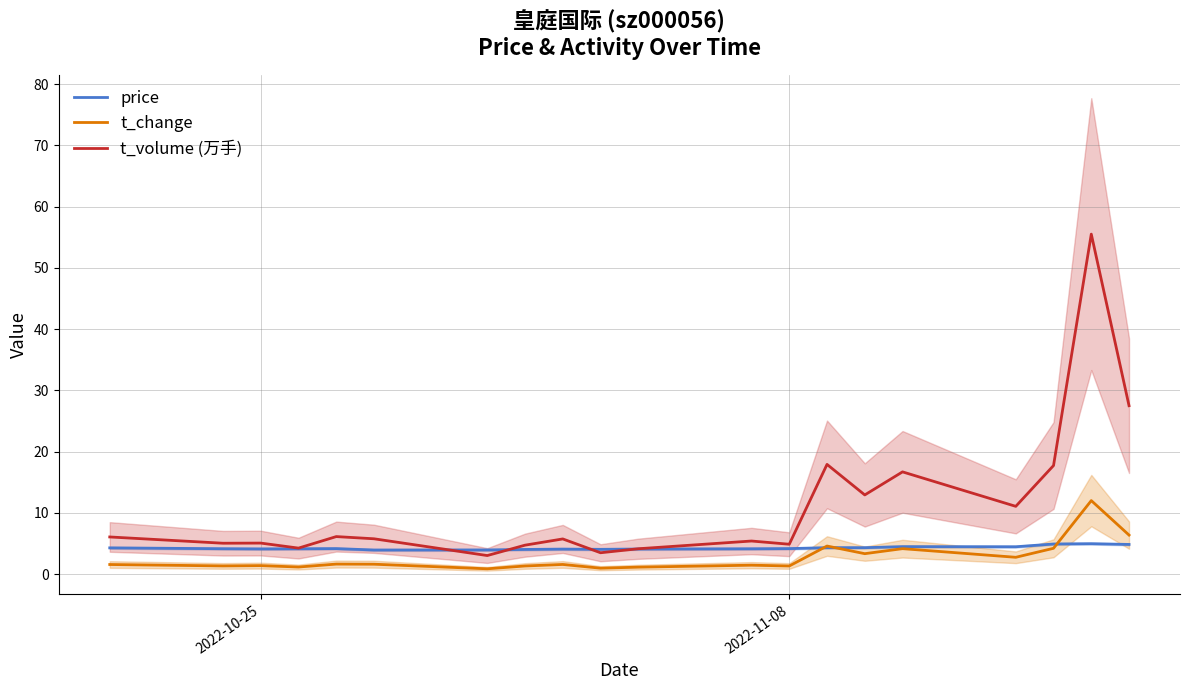

True or false: t_volume (万手) and t_change intersect in this chart.

False